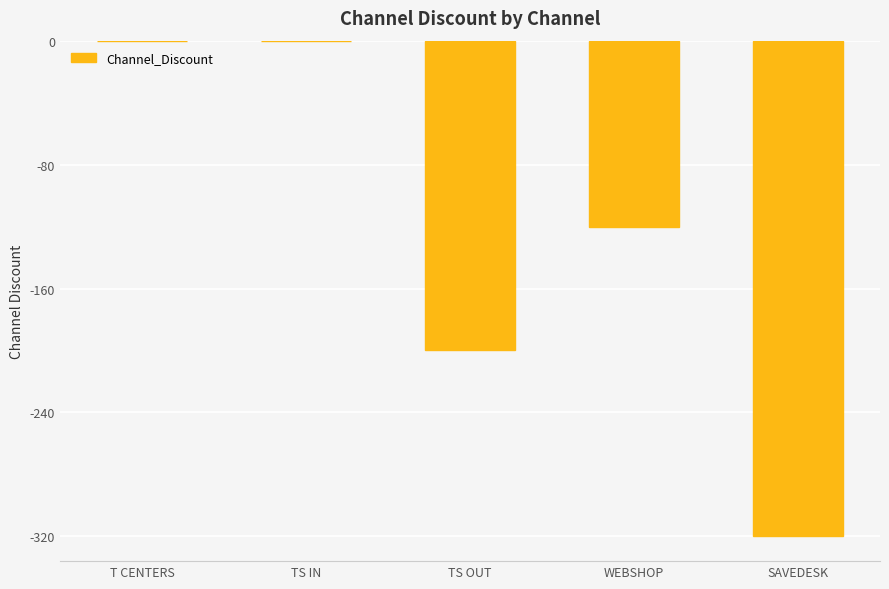

Between SAVEDESK and TS OUT, which is larger?

TS OUT